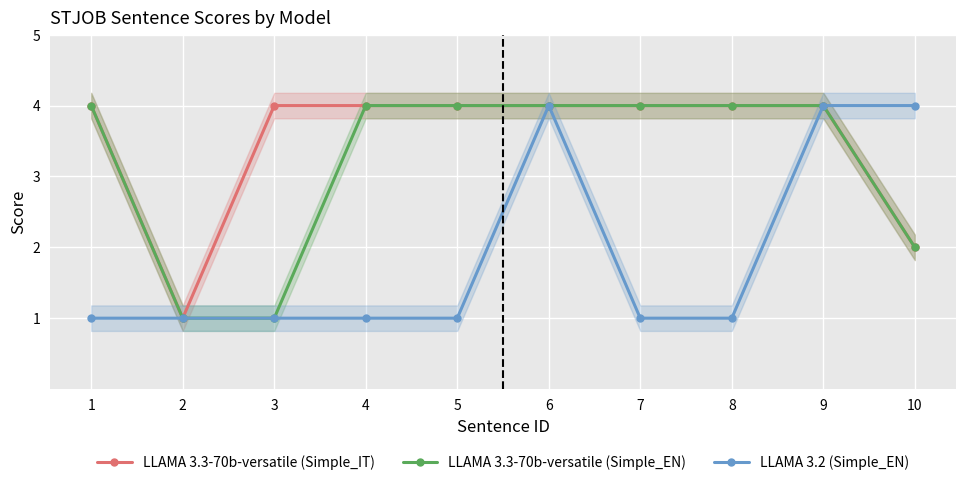

Reading left to right, extract all data points from this chart.

LLAMA 3.3-70b-versatile (Simple_IT): 1=4	2=1	3=4	4=4	5=4	6=4	7=4	8=4	9=4	10=2
LLAMA 3.3-70b-versatile (Simple_EN): 1=4	2=1	3=1	4=4	5=4	6=4	7=4	8=4	9=4	10=2
LLAMA 3.2 (Simple_EN): 1=1	2=1	3=1	4=1	5=1	6=4	7=1	8=1	9=4	10=4